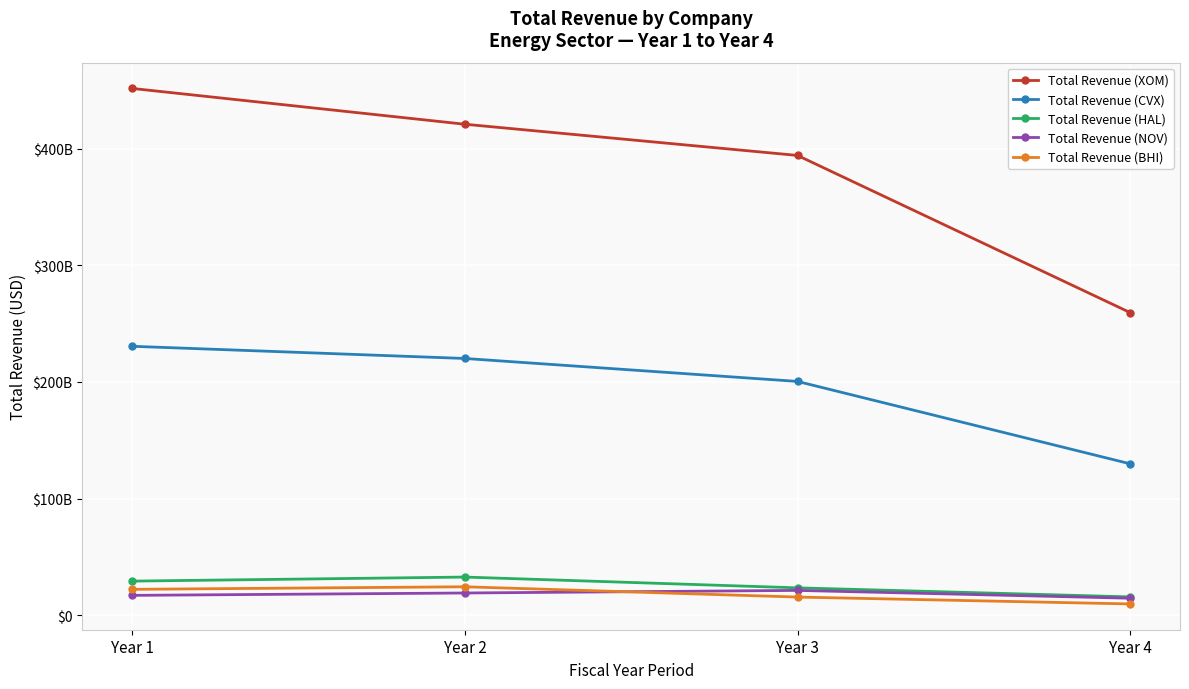

Where is Total Revenue (BHI) nearest to the value 17196000000?

Year 3